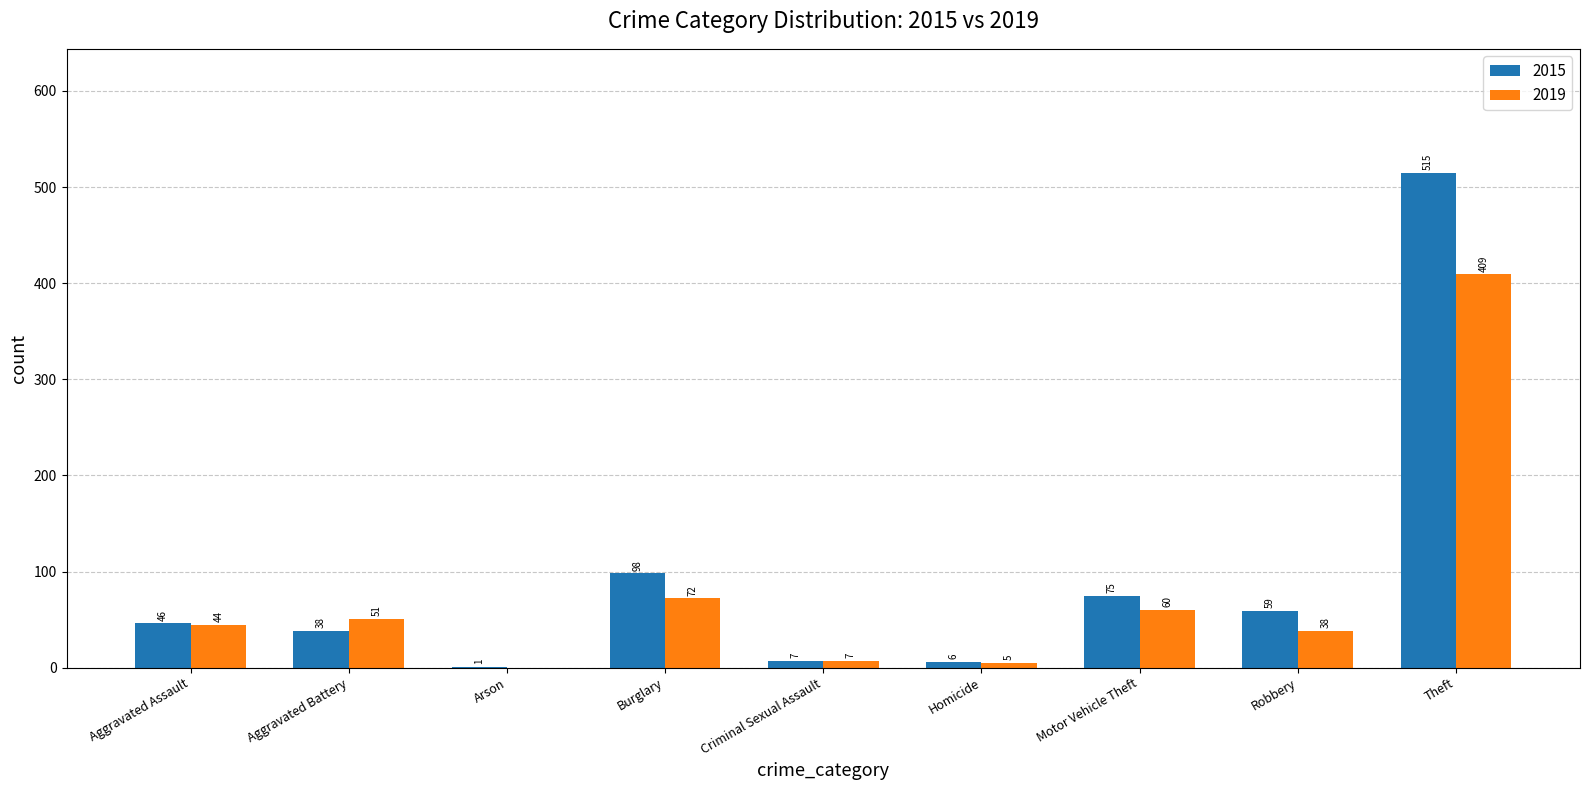

Is it true that 2015 equals 98 at Burglary?

True